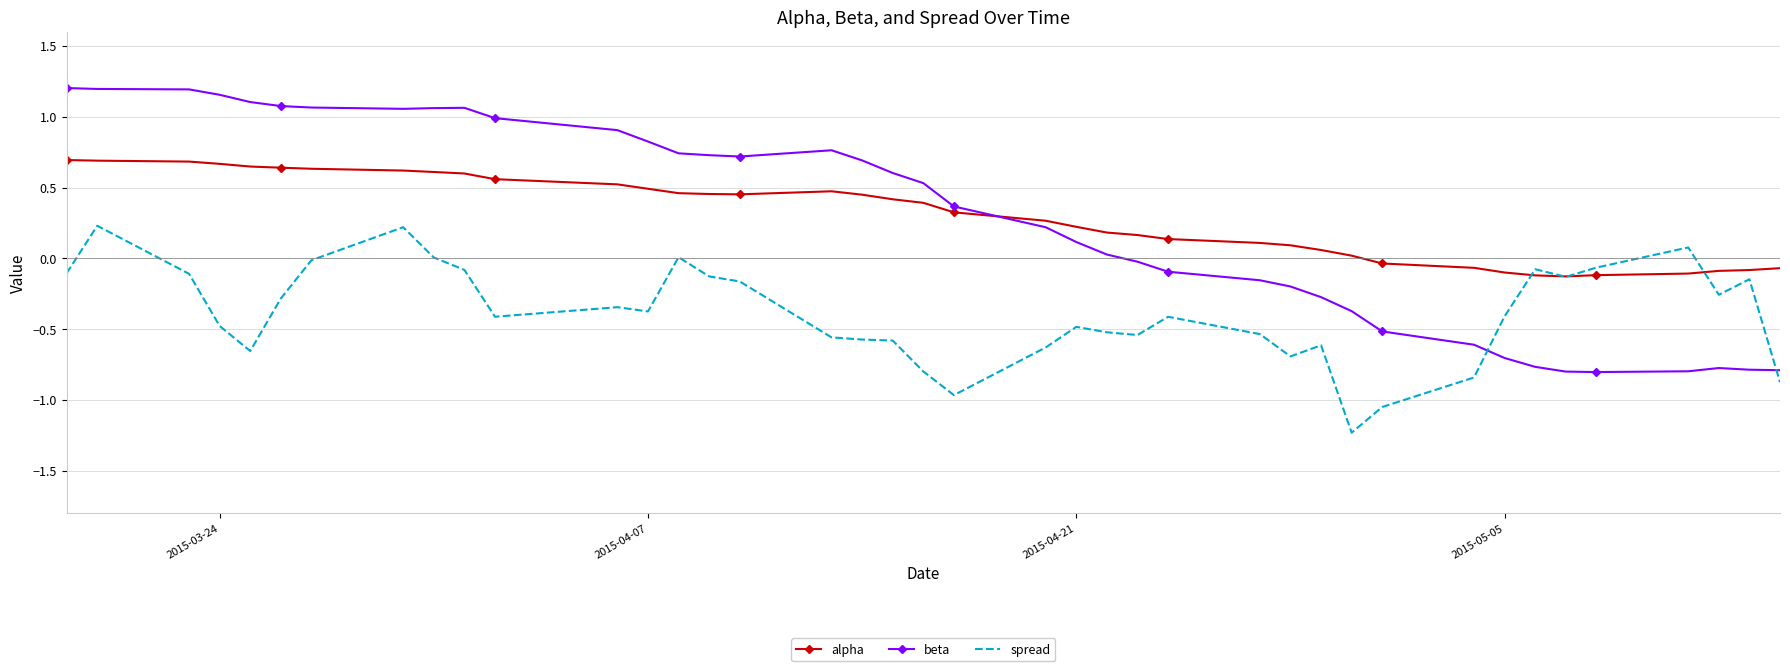

True or false: beta and spread intersect in this chart.

True